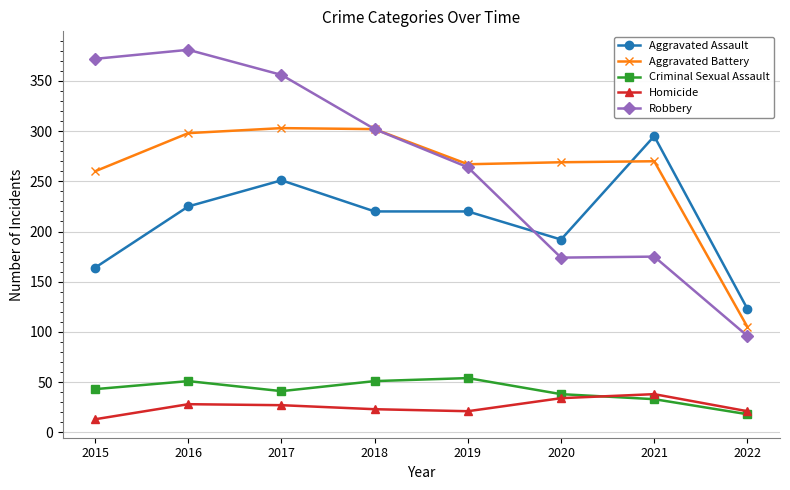

True or false: Aggravated Assault has more than 0 points higher than both neighbors.

True